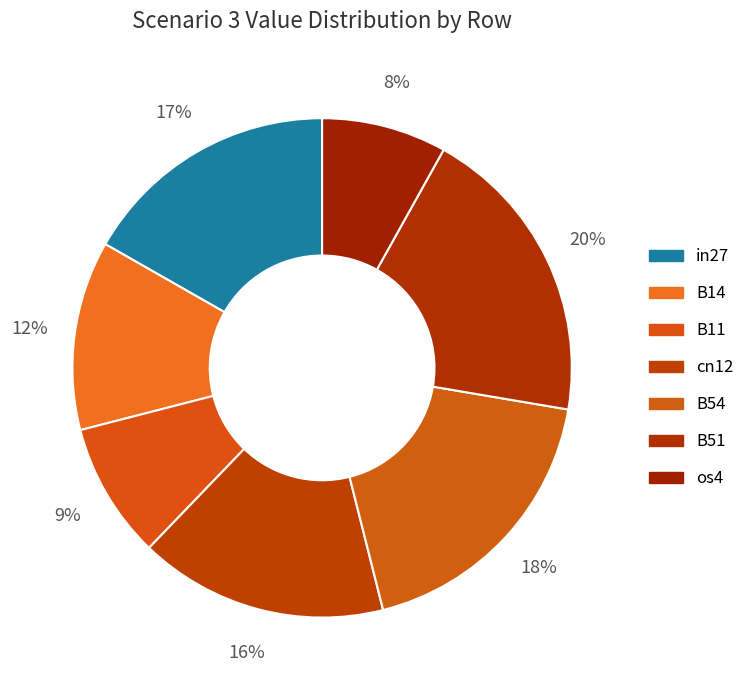

Count the number of slices in the pie.

7